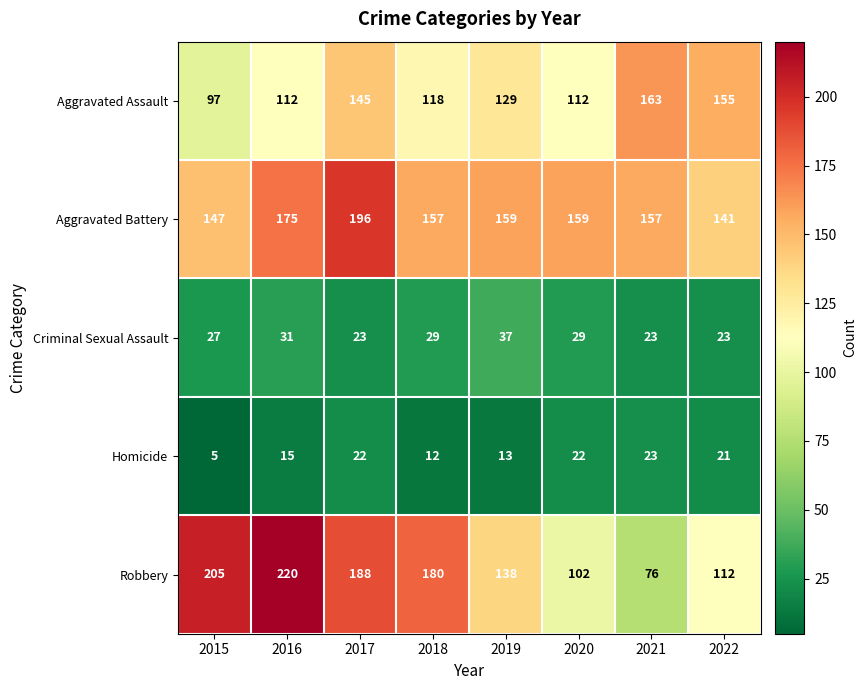

The Robbery series shows 138 at 2019. True or false?

True